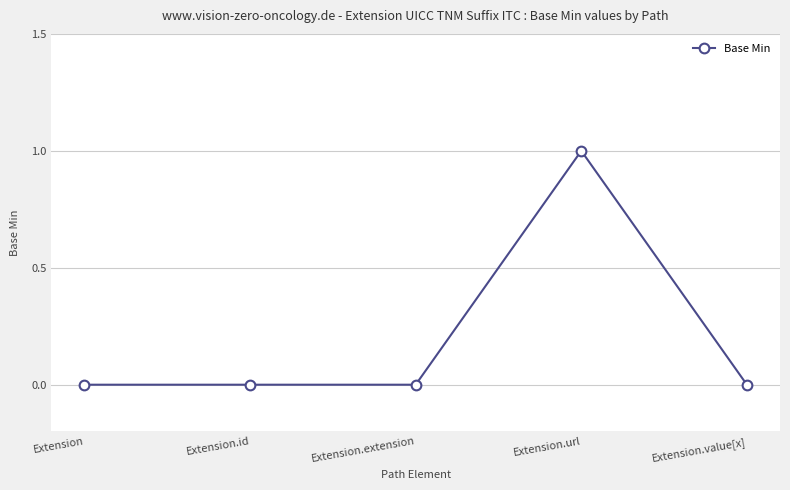

How many values are between 0 and 1?

5